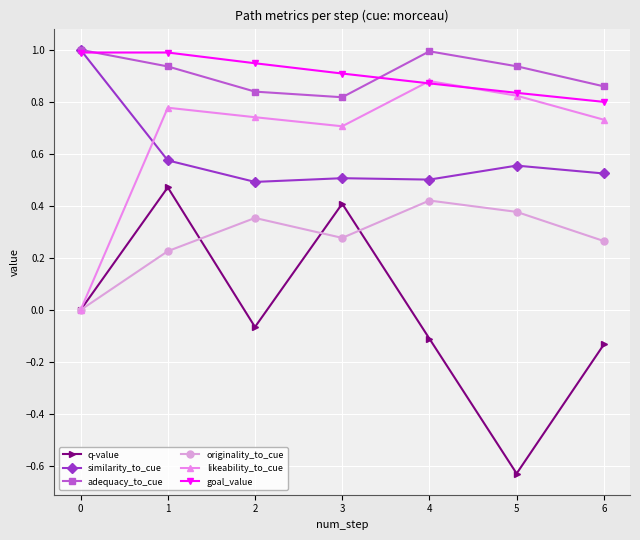

What is the maximum value shown in the chart?

1.0